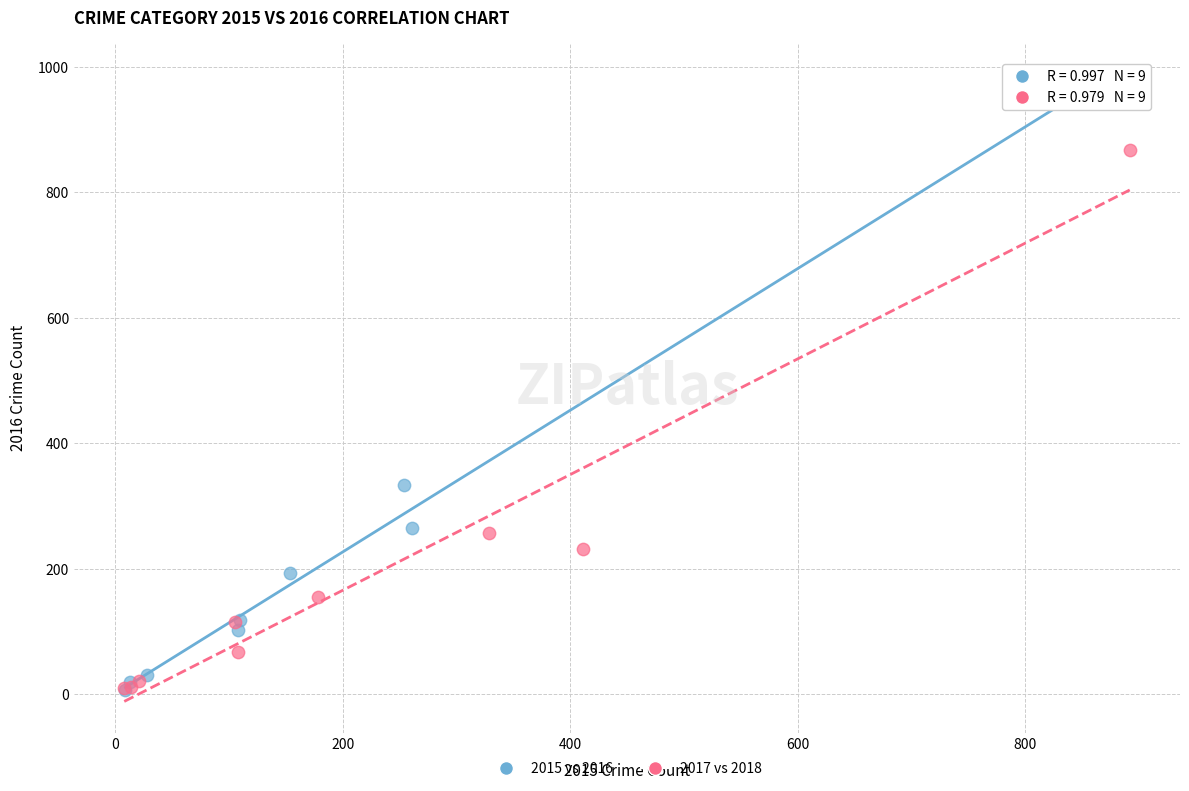

What are all the series names shown in the legend?

2015 vs 2016, 2017 vs 2018